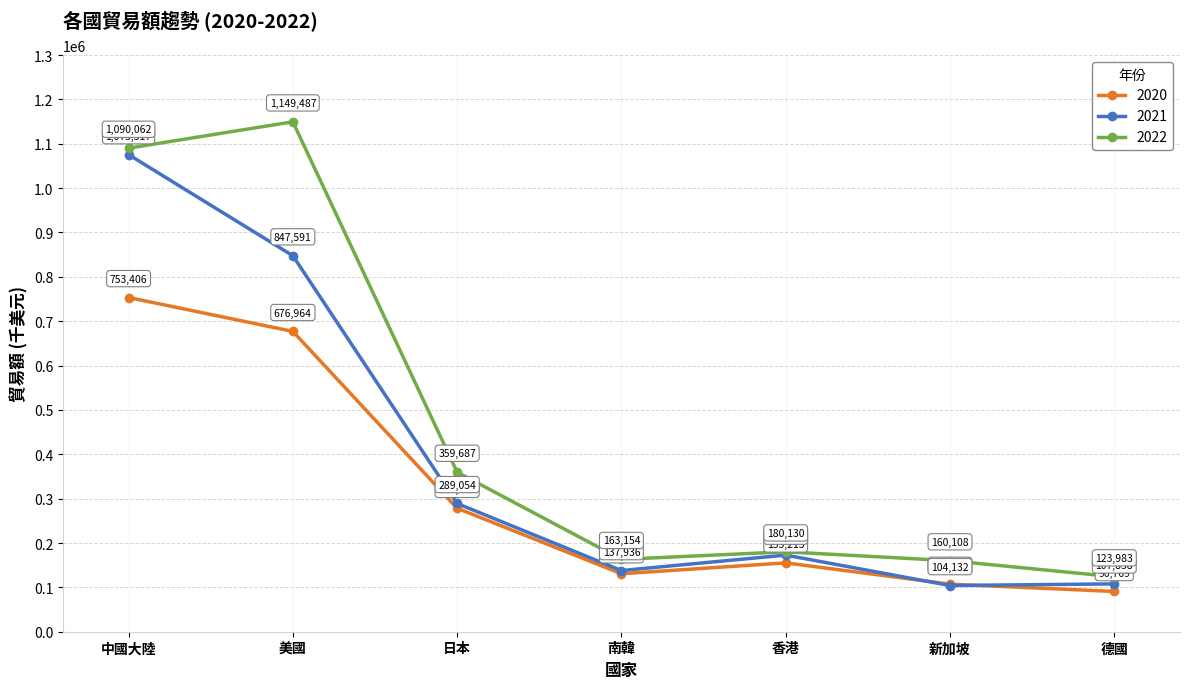

What is the label of the 3rd point from the right?

香港